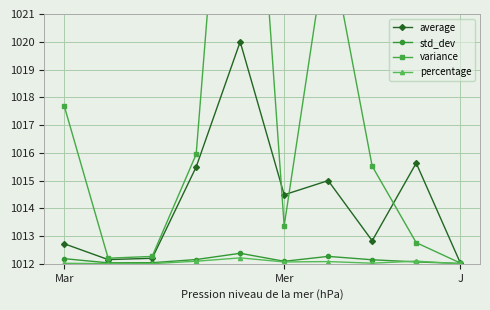

True or false: average has more than 1 points higher than both neighbors.

True